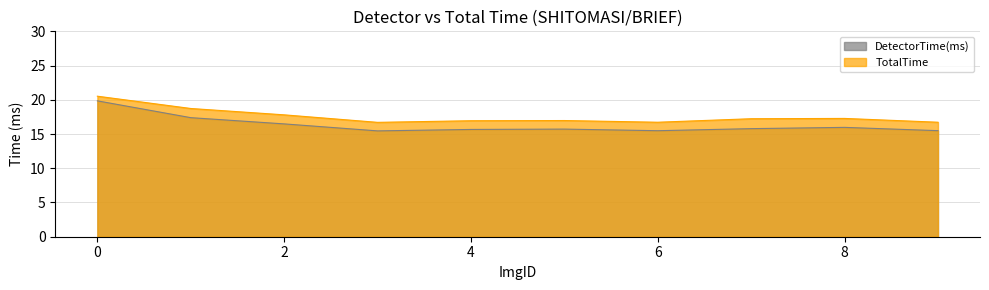

Reading left to right, list all the values displayed in this chart.

DetectorTime(ms): 19.8	17.4	16.5	15.5	15.7	15.7	15.5	15.8	16.0	15.5
TotalTime: 20.5	18.7	17.8	16.7	16.9	17.0	16.7	17.2	17.3	16.7